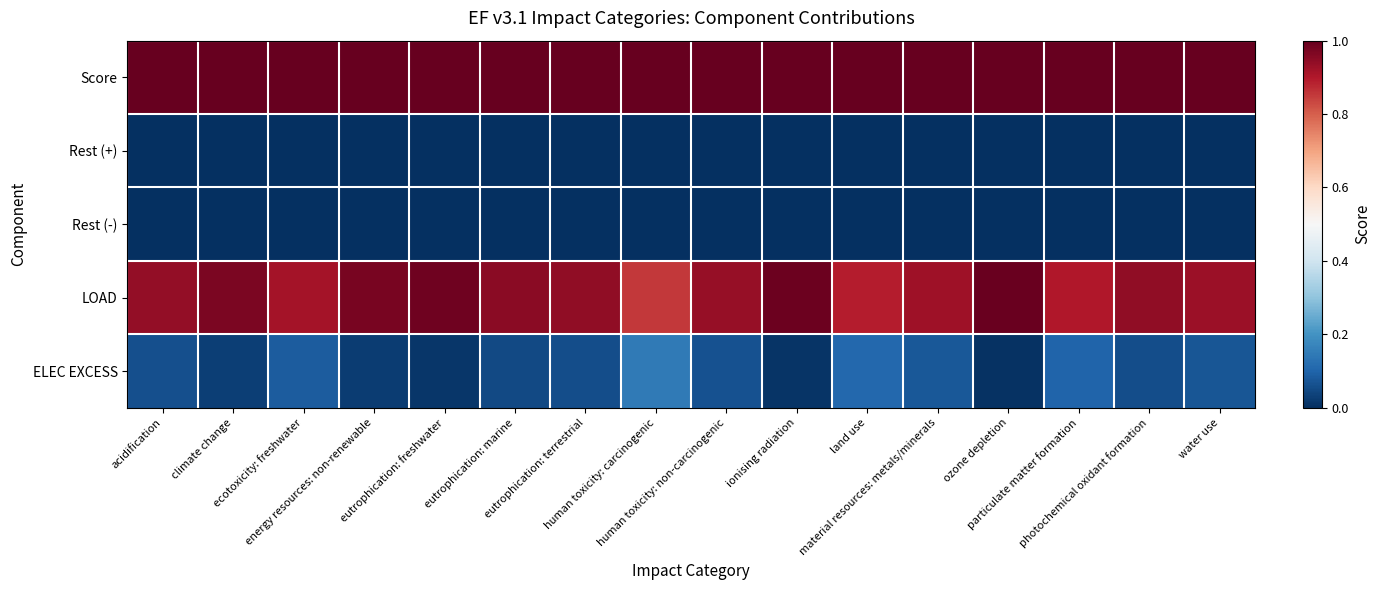

What is the maximum value shown in the chart?

1.0